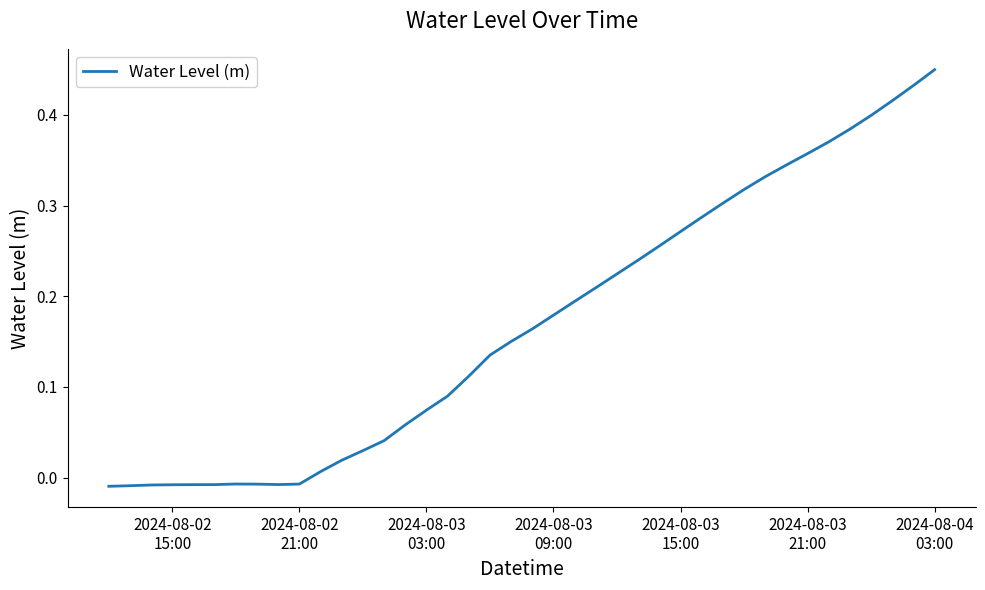

Reading left to right, what are all the values shown in this chart?

-0.0	-0.0	-0.0	-0.0	-0.0	-0.0	-0.0	-0.0	-0.0	-0.0	0.0	0.0	0.0	0.0	0.1	0.1	0.1	0.1	0.1	0.2	0.2	0.2	0.2	0.2	0.2	0.2	0.3	0.3	0.3	0.3	0.3	0.3	0.3	0.4	0.4	0.4	0.4	0.4	0.4	0.4